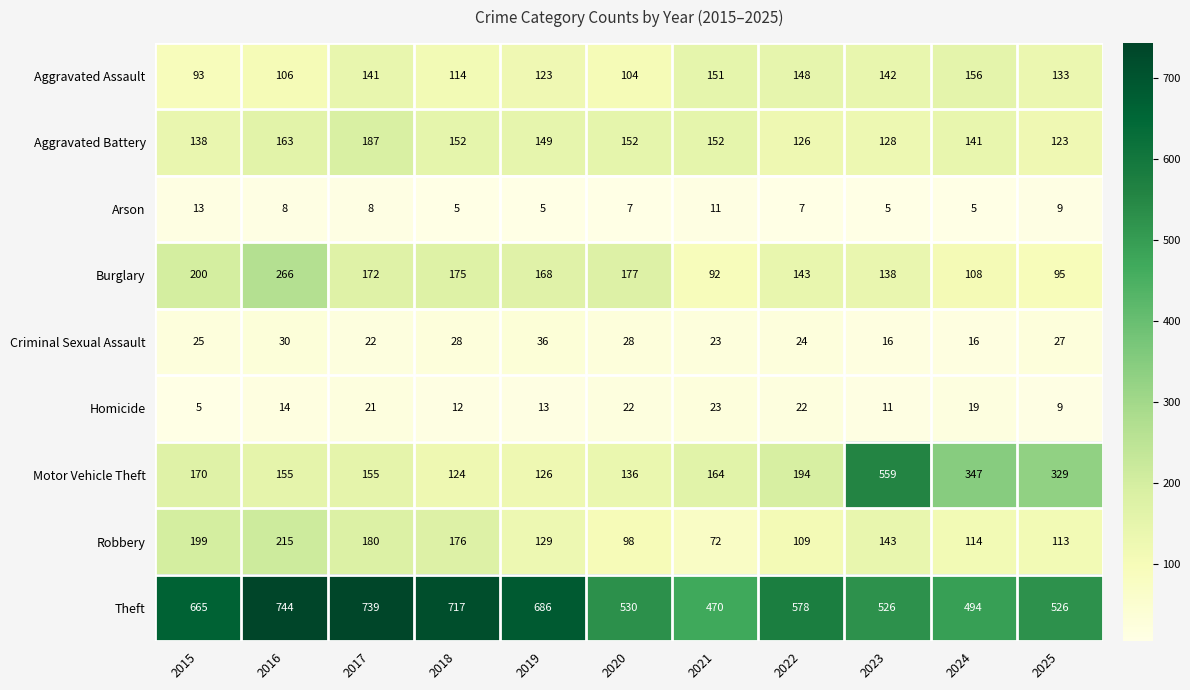

Rank the series at 2024 from highest to lowest value.

Theft, Motor Vehicle Theft, Aggravated Assault, Aggravated Battery, Robbery, Burglary, Homicide, Criminal Sexual Assault, Arson